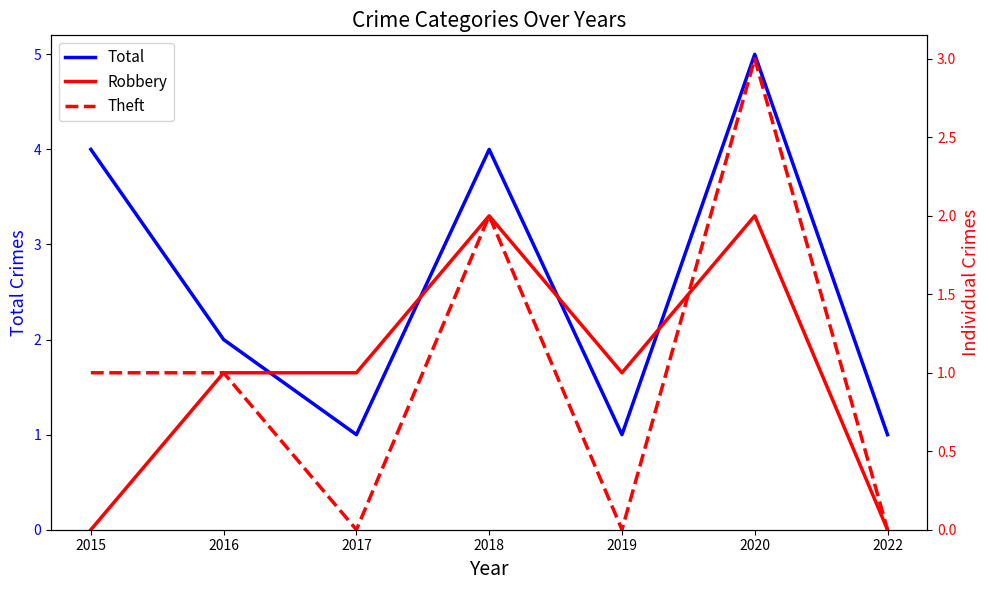

Reading right to left, what are all the values shown in this chart?

Total: 2022=1	2020=5	2019=1	2018=4	2017=1	2016=2	2015=4
Robbery: 2022=0	2020=2	2019=1	2018=2	2017=1	2016=1	2015=0
Theft: 2022=0	2020=3	2019=0	2018=2	2017=0	2016=1	2015=1